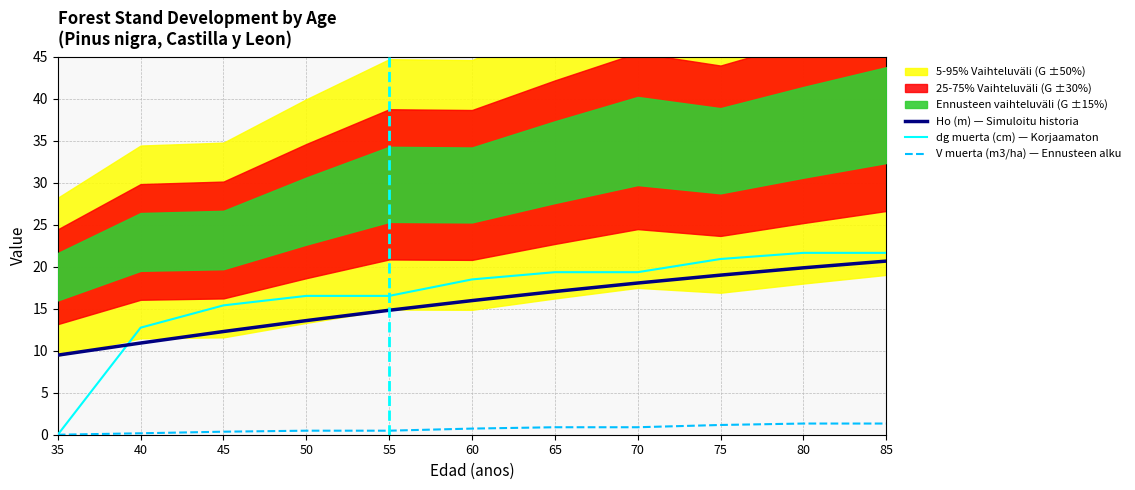

Reading left to right, what are all the values shown in this chart?

Ho (m) — Simuloitu historia: 35=9.5	40=10.9	45=12.3	50=13.6	55=14.8	60=16.0	65=17.0	70=18.1	75=19.0	80=19.9	85=20.7
dg muerta (cm) — Korjaamaton: 35=0.0	40=12.7	45=15.4	50=16.5	55=16.5	60=18.5	65=19.3	70=19.3	75=20.9	80=21.6	85=21.6
V muerta (m3/ha) — Ennusteen alku: 35=0.0	40=0.2	45=0.4	50=0.5	55=0.5	60=0.7	65=0.9	70=0.9	75=1.2	80=1.3	85=1.3